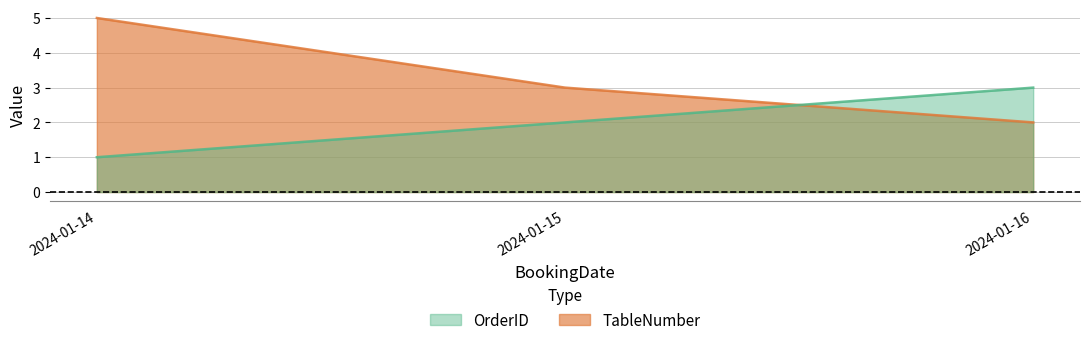

Which series has the largest range (max minus min)?

TableNumber